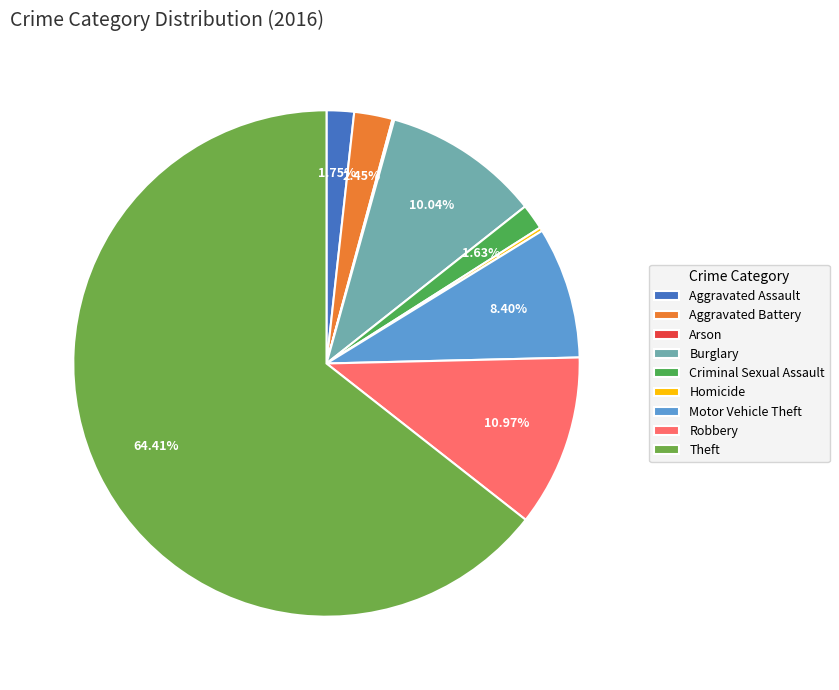

Which category has the smallest portion of the pie?

Arson